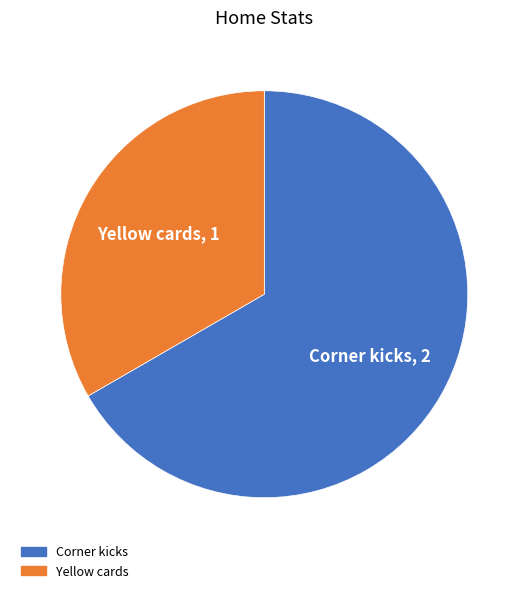

Combined, do Corner kicks and Yellow cards account for over 50%?

Yes